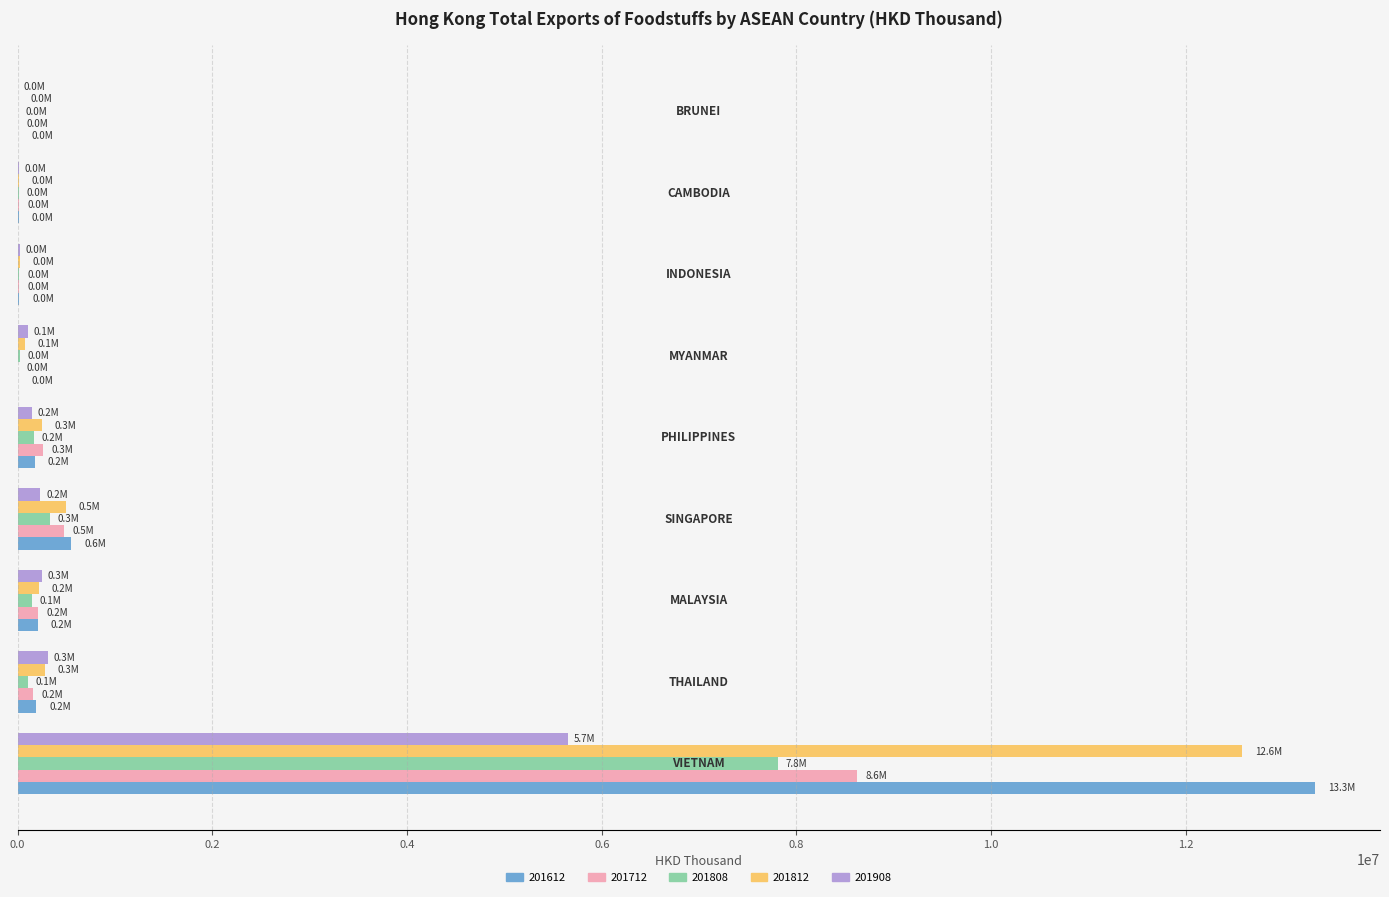

What is the sum of all 201712 values?

9761418.6